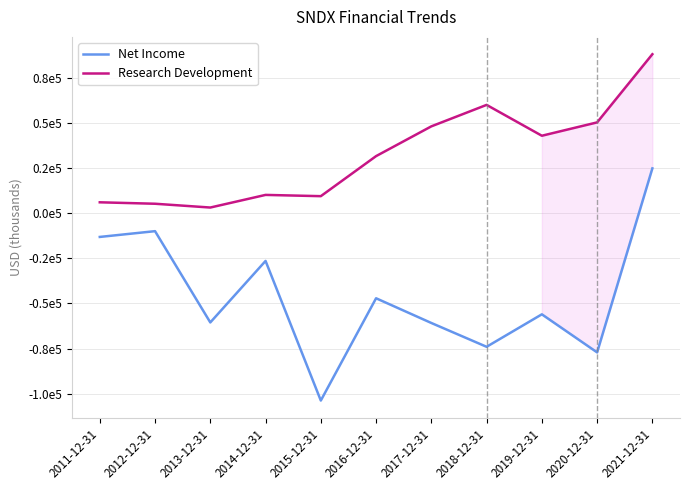

Is this an area chart (filled region under the line)?

Yes